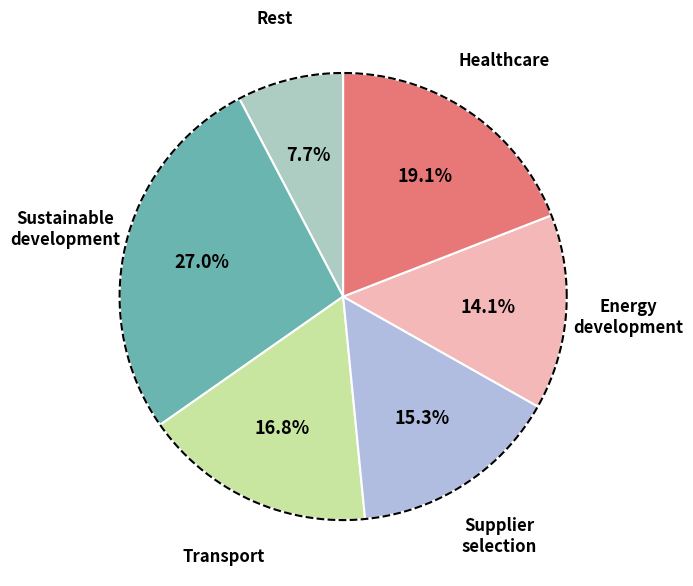

Combined, do 31 and 5 account for over 50%?

No